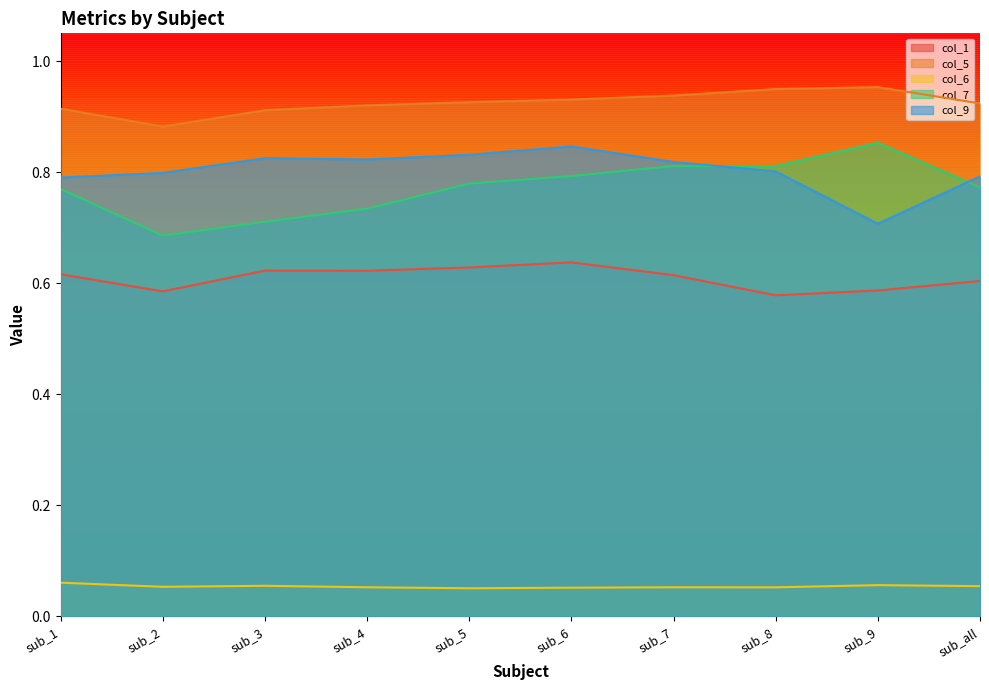

What is the total value across all series at sub_4?

3.2